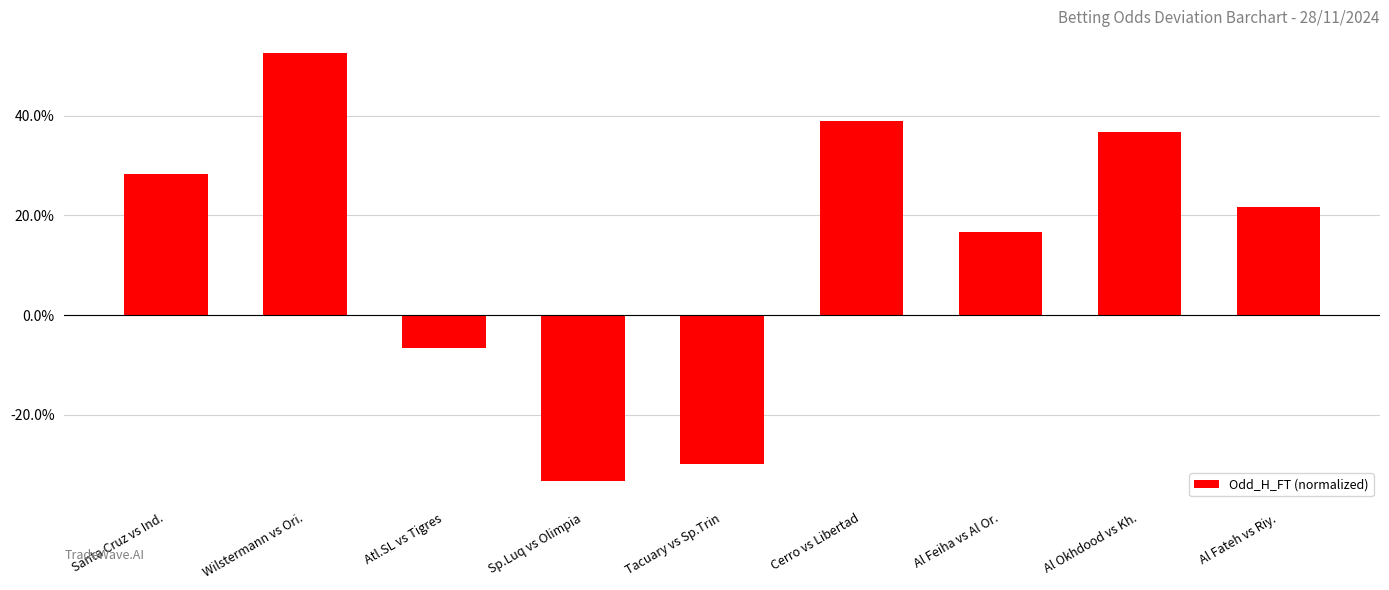

What is the change in value from Atl.SL vs Tigres to Sp.Luq vs Olimpia?

-0.3